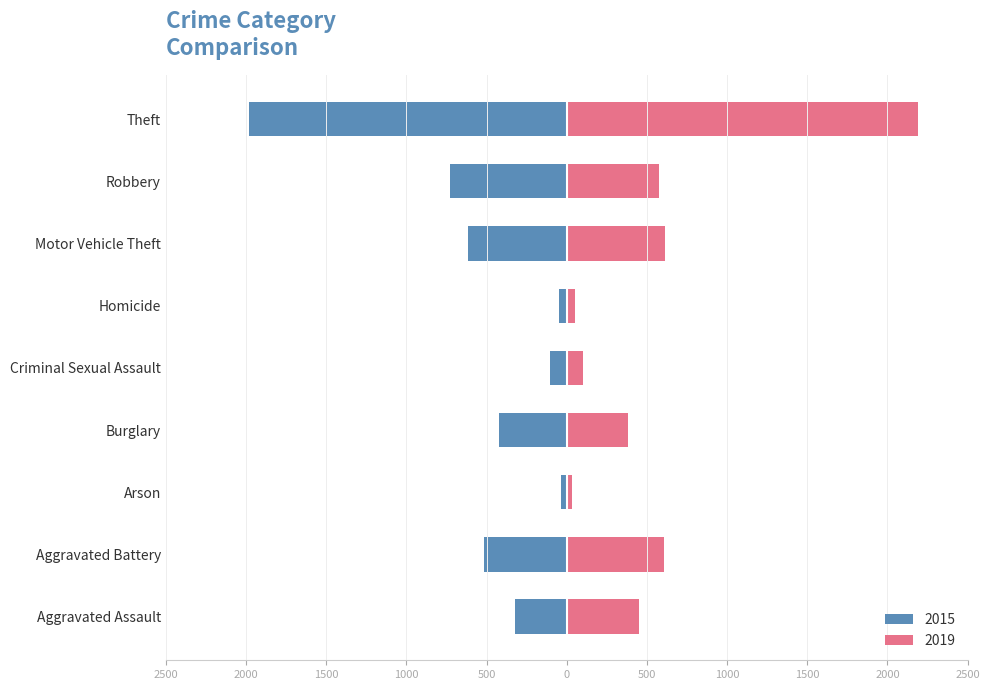

At how many categories does at least one series exceed 1234?

1